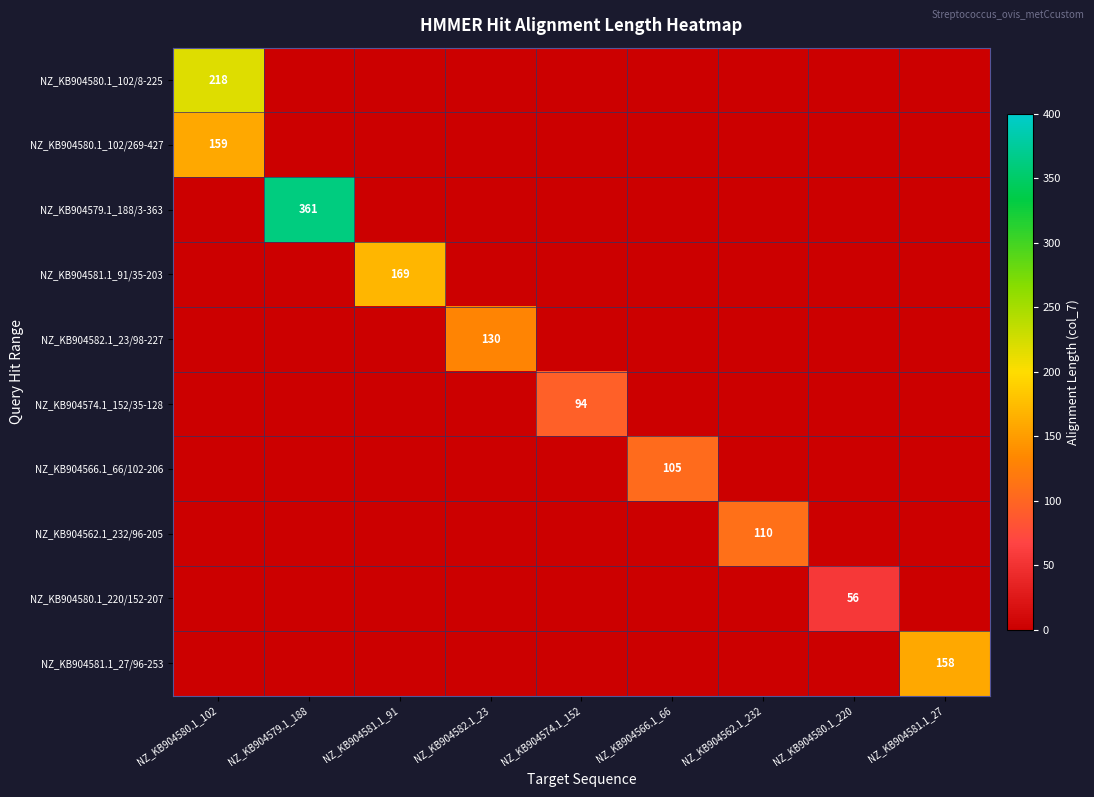

The NZ_KB904580.1_220/152-207 series shows 29 at NZ_KB904581.1_91. True or false?

False